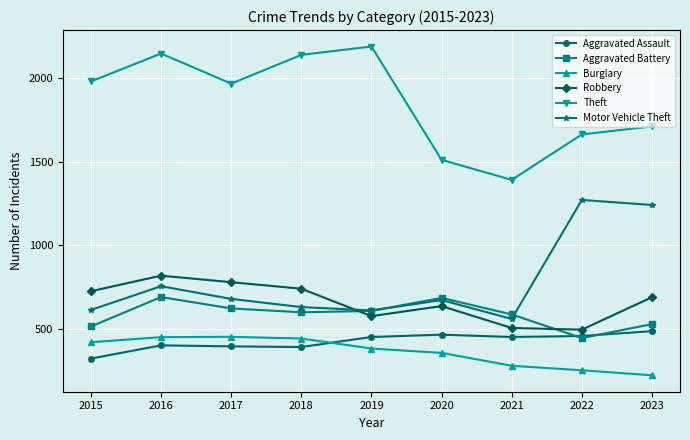

What is the value of the Aggravated Battery point at the 6th from the left?

686